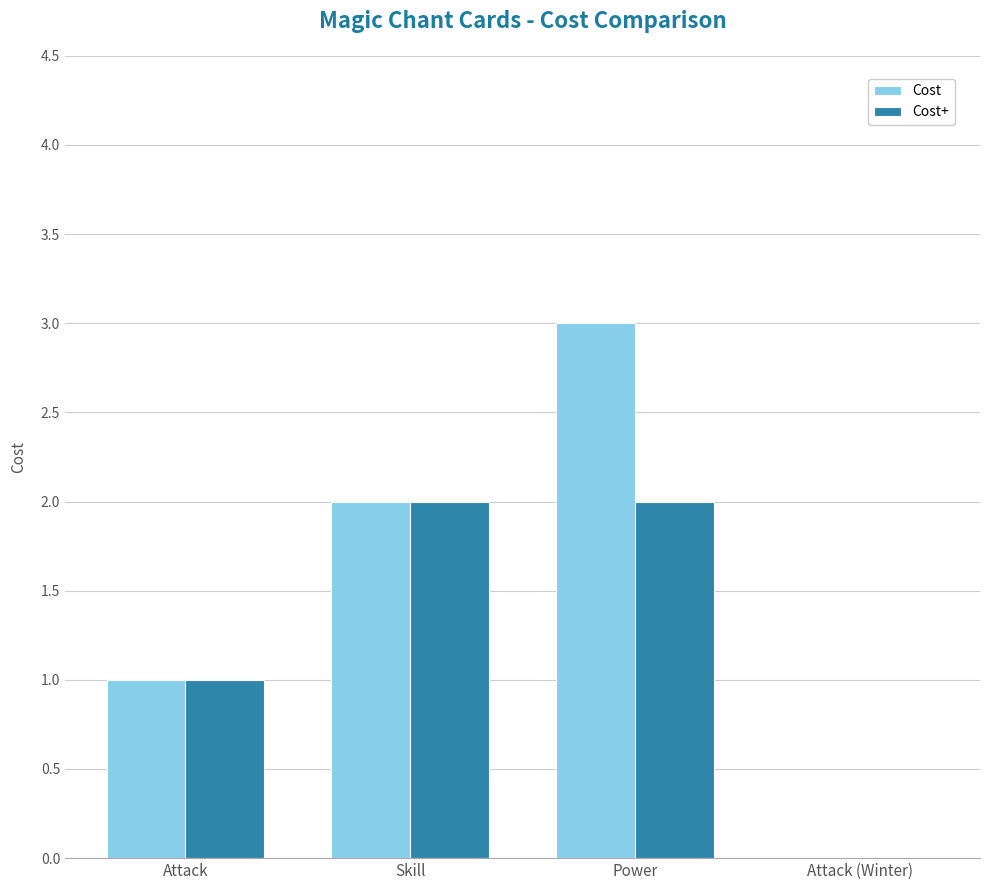

True or false: Cost has a value of 2 at Attack.

False